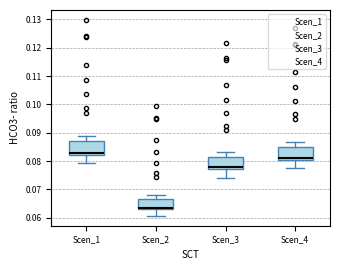

Where is the upper edge of the box for Scen_3 on the y-axis? The values are not printed on the chart, so give them approximately, as read against the axis.

0.081